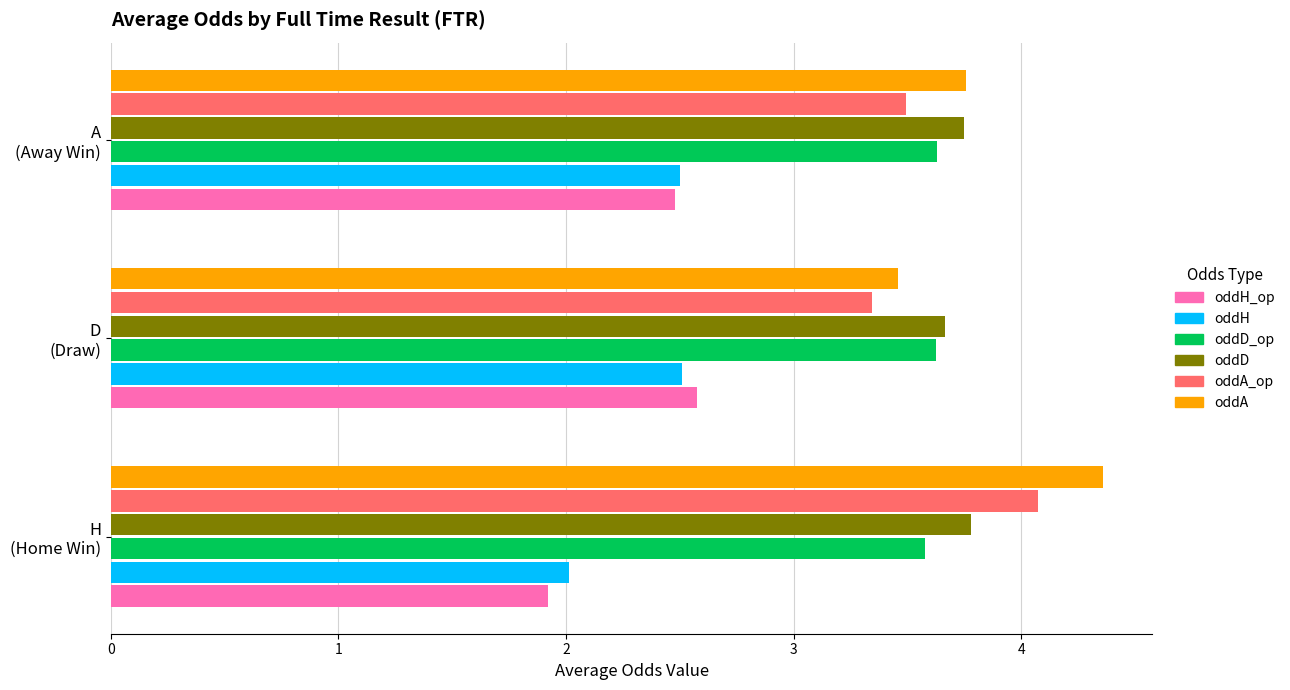

What is the difference between the second highest and minimum values in the oddH_op series?

0.6